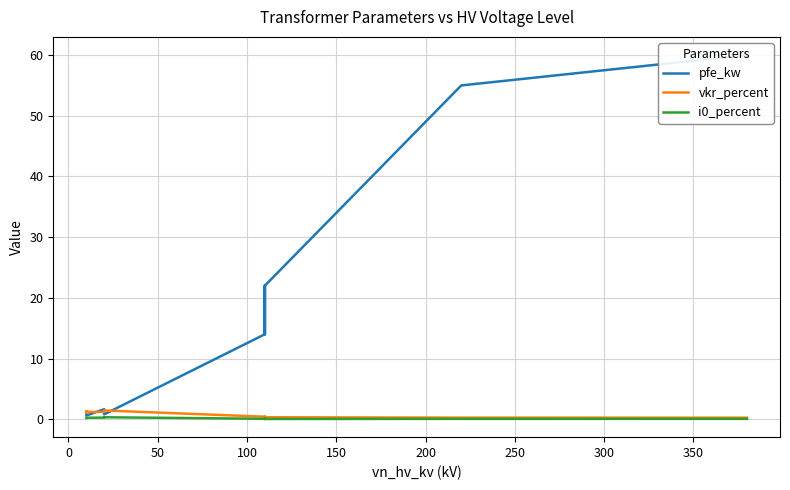

Is this an area chart (filled region under the line)?

No